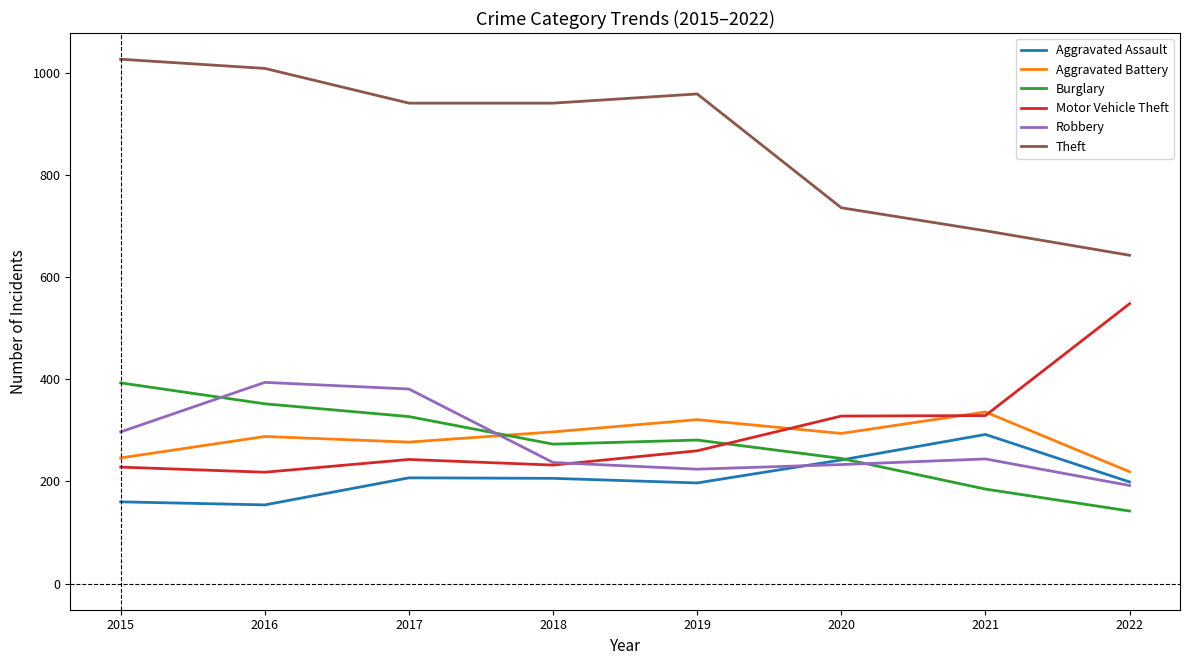

What value does the Robbery series have at 2015, to the nearest 50?

300